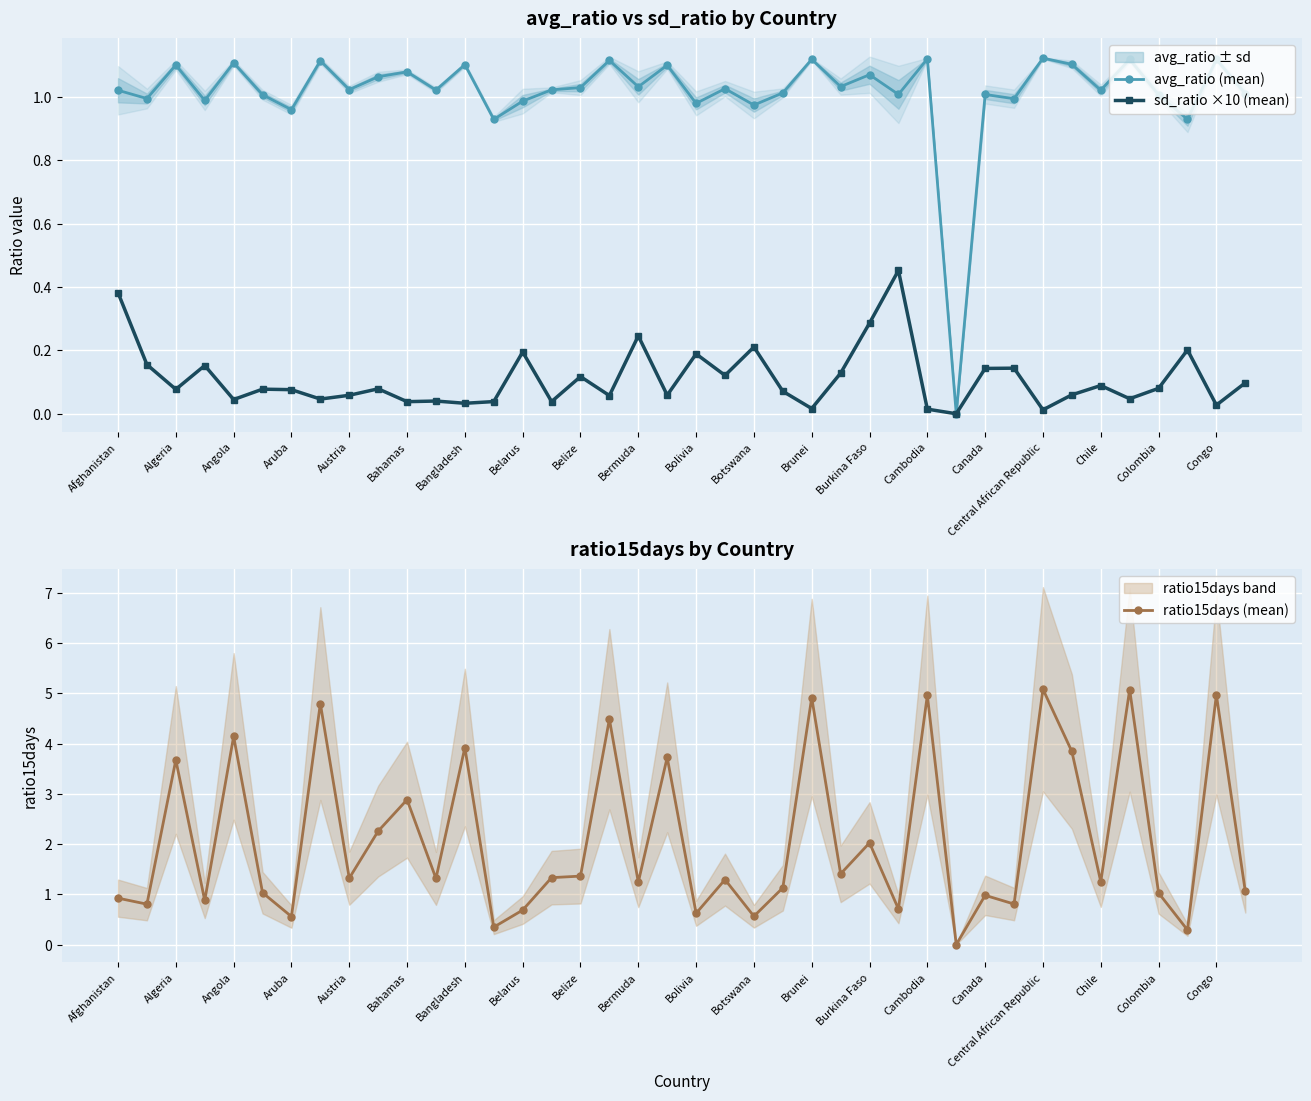

How many interior local valleys does the ratio15days (mean) series have?

15